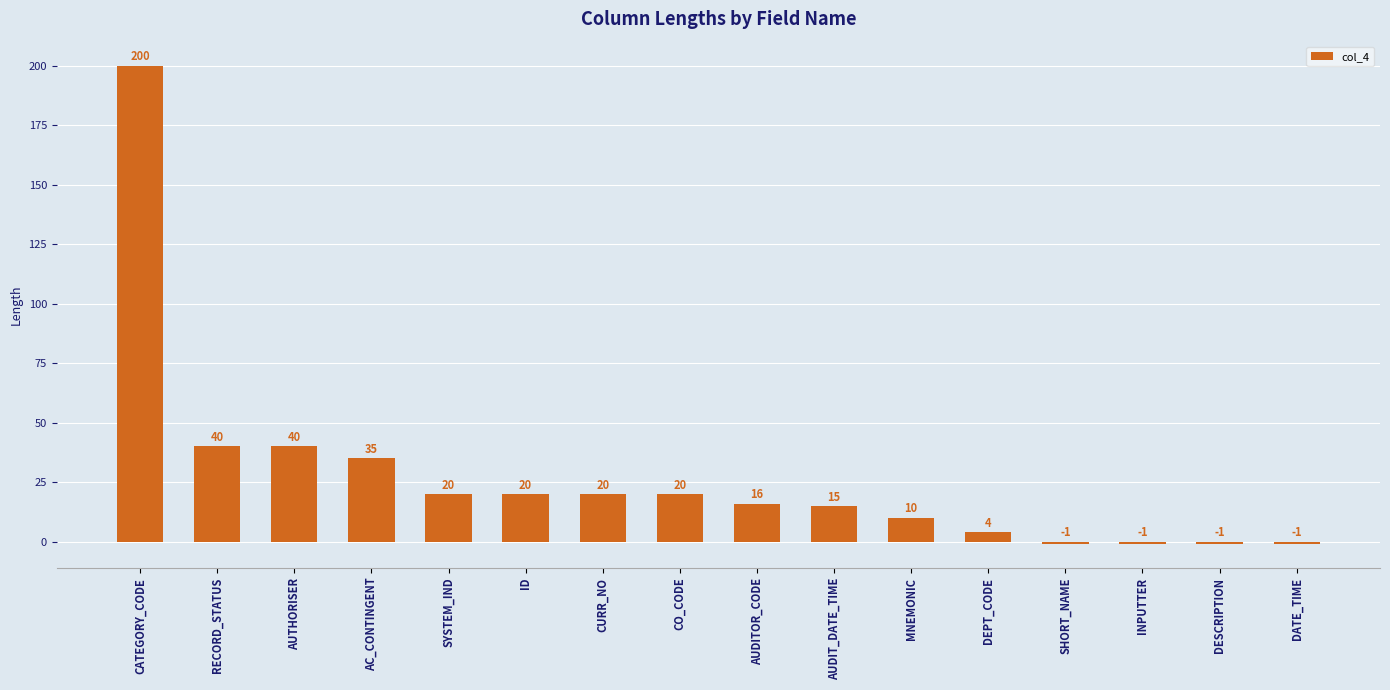

Reading left to right, extract all data points from this chart.

CATEGORY_CODE=200	RECORD_STATUS=40	AUTHORISER=40	AC_CONTINGENT=35	SYSTEM_IND=20	ID=20	CURR_NO=20	CO_CODE=20	AUDITOR_CODE=16	AUDIT_DATE_TIME=15	MNEMONIC=10	DEPT_CODE=4	SHORT_NAME=-1	INPUTTER=-1	DESCRIPTION=-1	DATE_TIME=-1